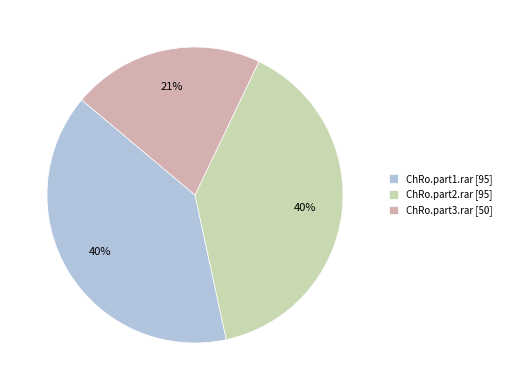

Does ChRo.part2.rar account for over 50% of the chart?

No